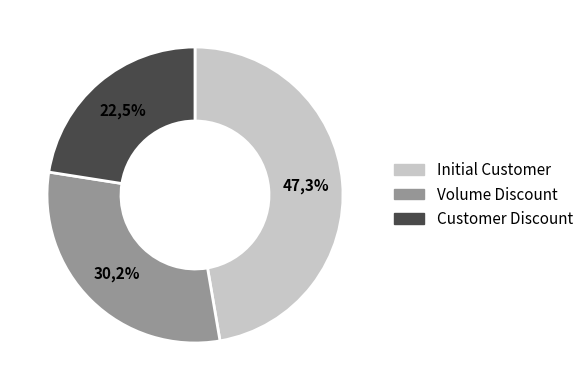

Is Customer Discount the majority of the pie?

No